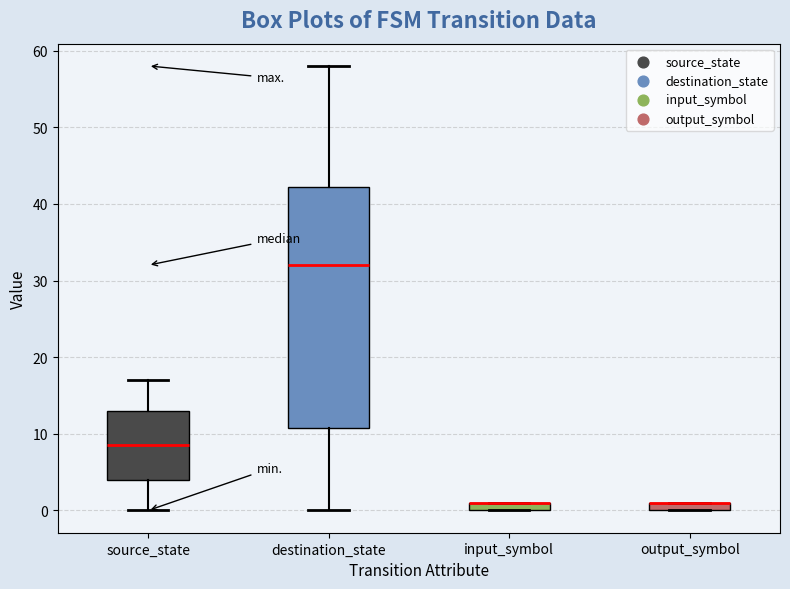

Where does the upper whisker of the box for destination_state end on the y-axis? The values are not printed on the chart, so give them approximately, as read against the axis.

58